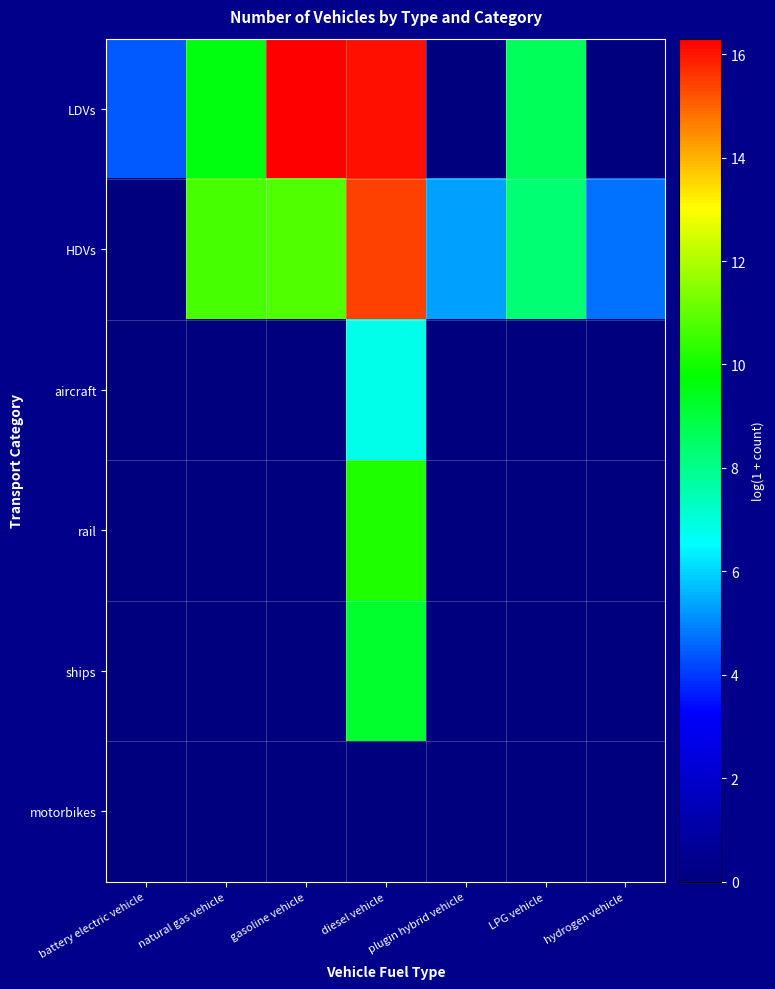

Which label corresponds to the largest value in the chart?

gasoline vehicle